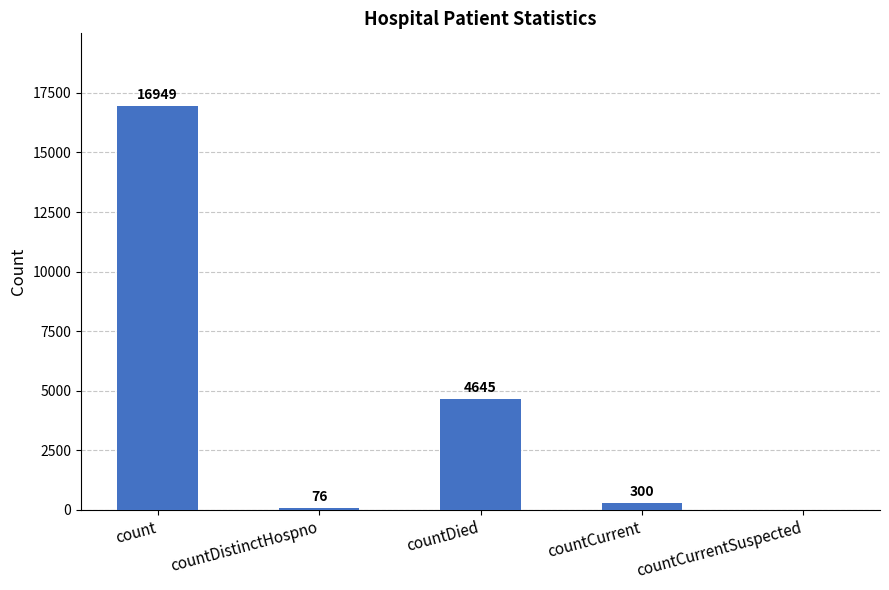

How many distinct data groups are displayed?

1